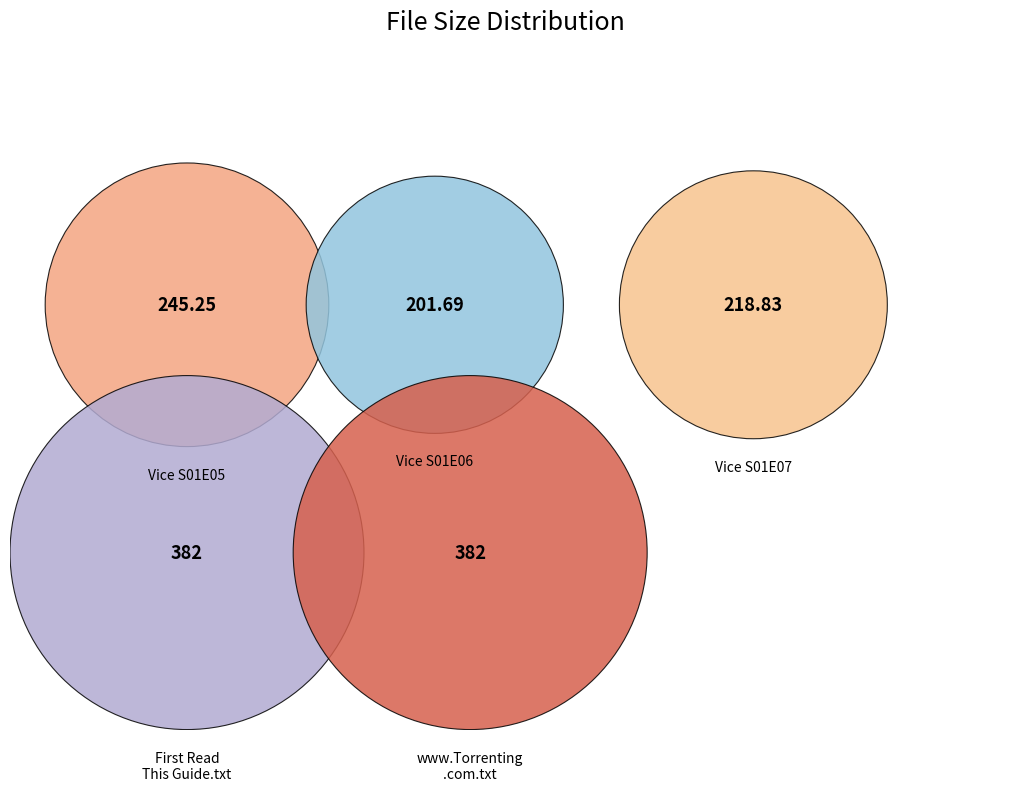

Which category has the biggest portion of the pie?

First Read This Guide.txt